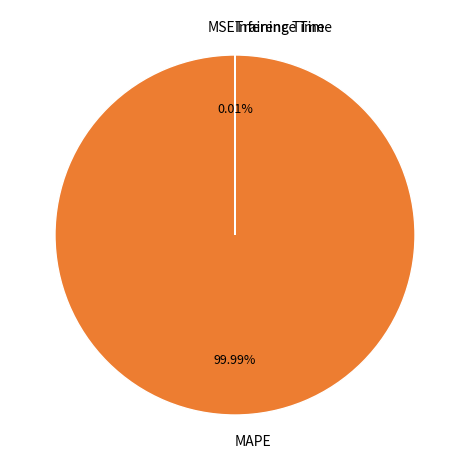

What is the largest slice in the pie chart?

MAPE